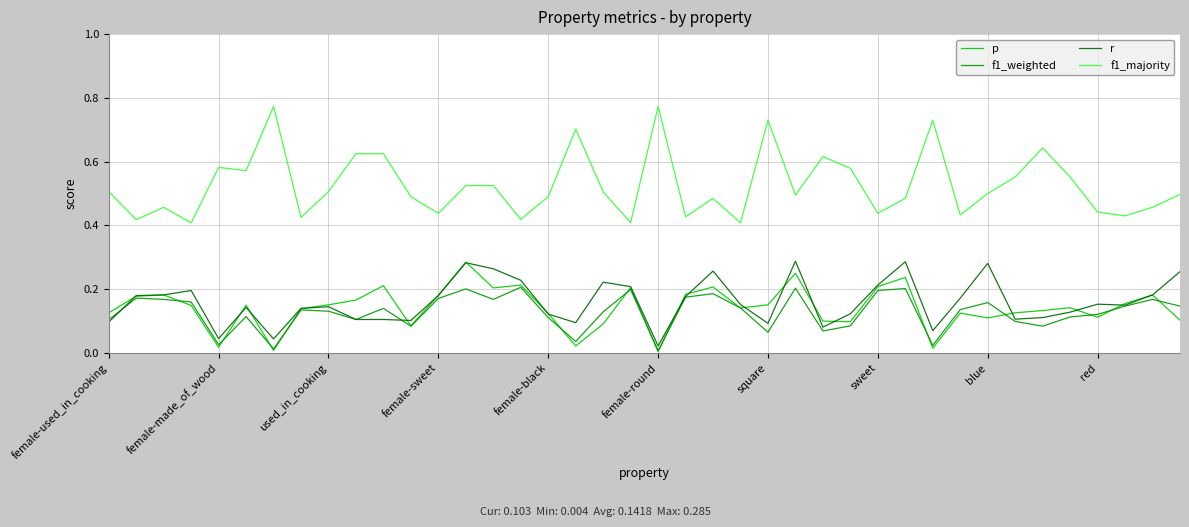

Which series has the largest total across all categories?

f1_majority